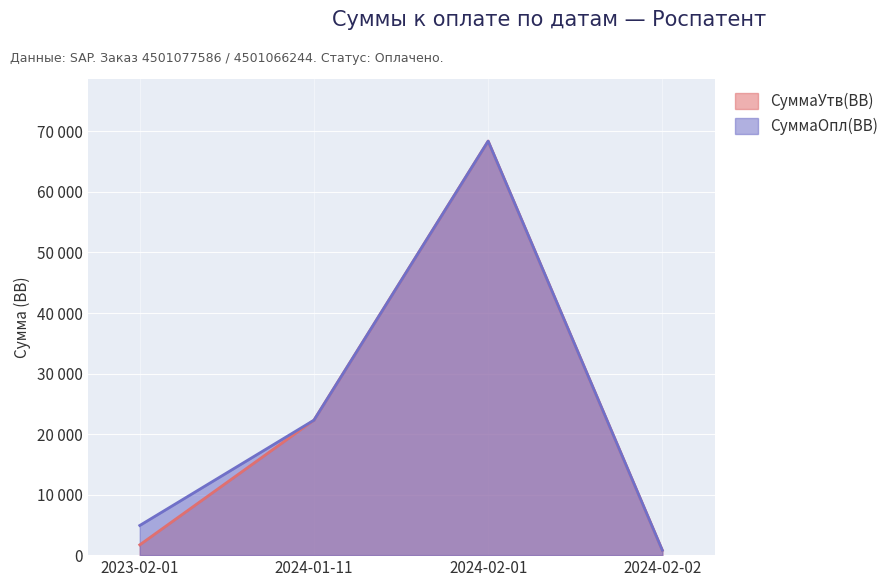

Which category has the highest value across all series?

2024-02-01